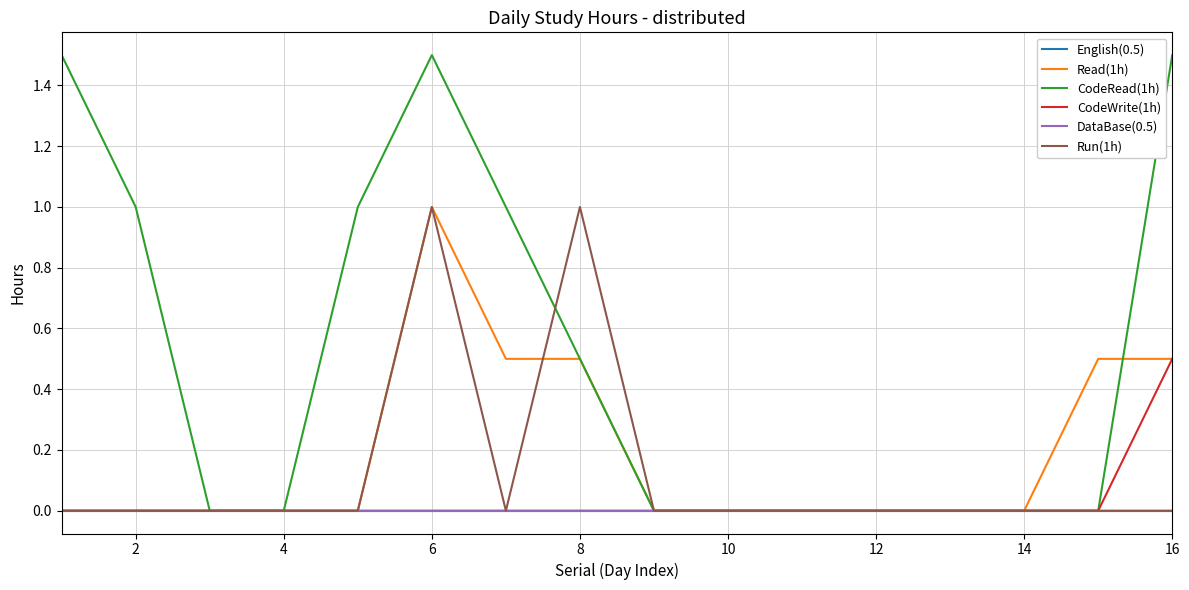

Is this an area chart (filled region under the line)?

No